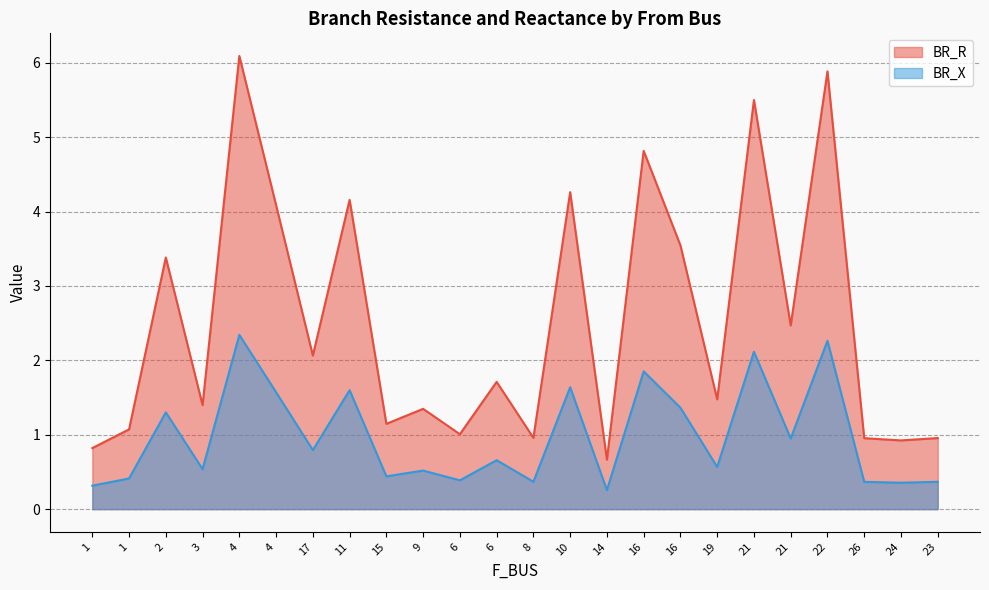

Where is the first local maximum for BR_R?

2